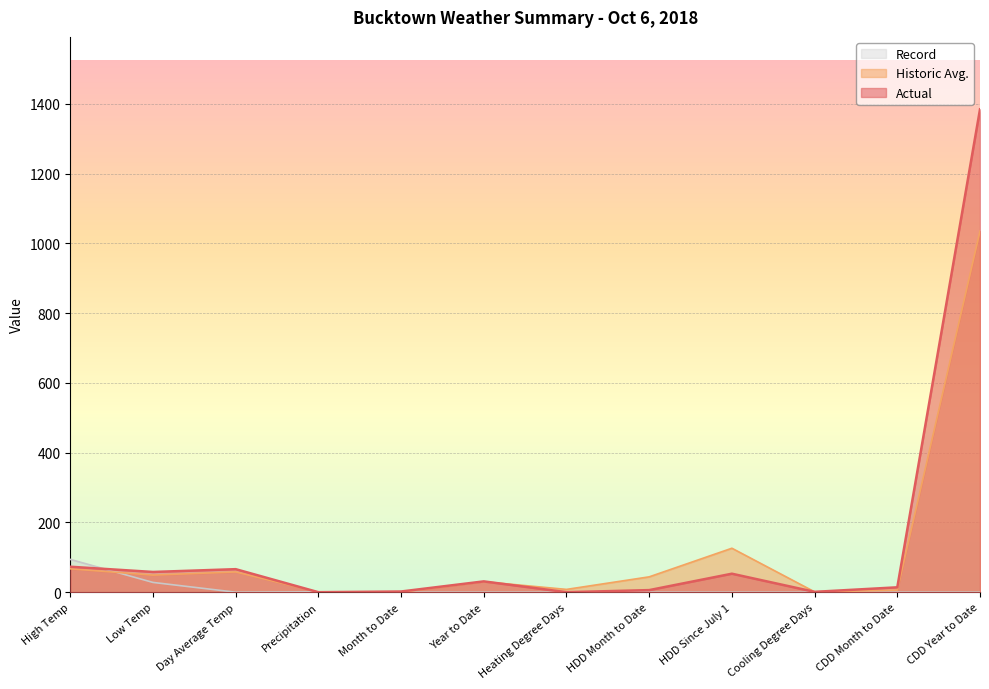

Is it true that Historic Avg. equals 60 at HDD Month to Date?

False